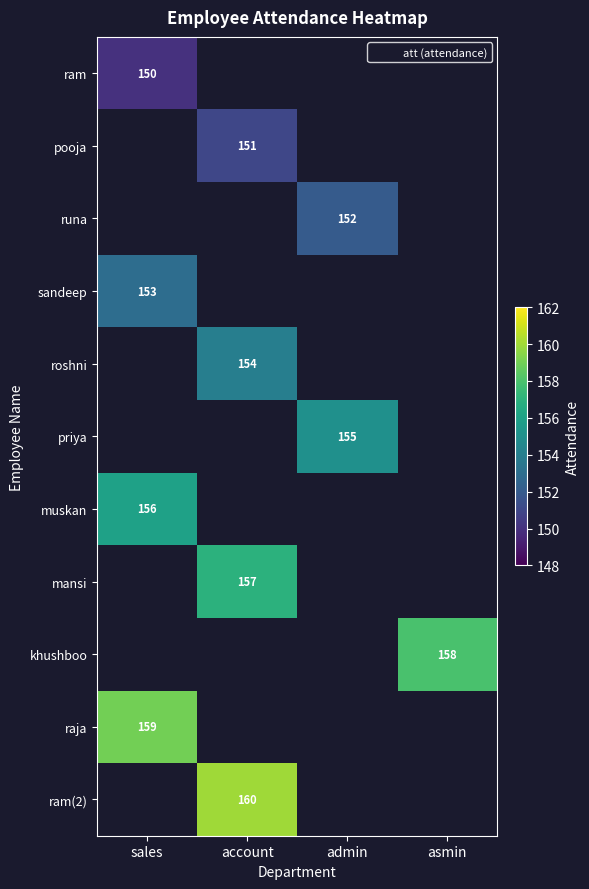

The pooja series shows 248 at account. True or false?

False